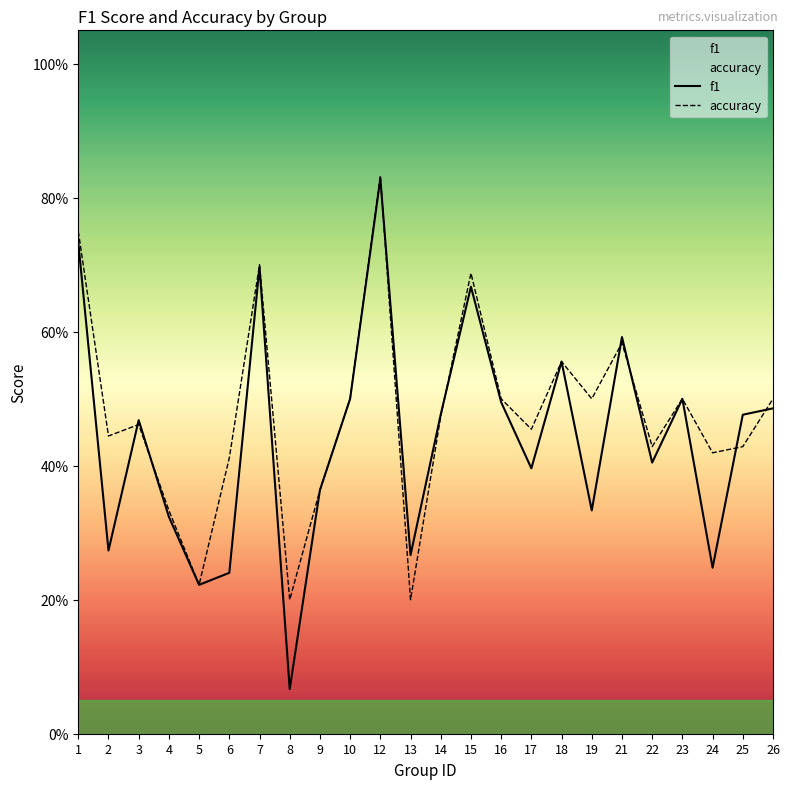

What is the value of the accuracy point at the 24th from the left?

0.5